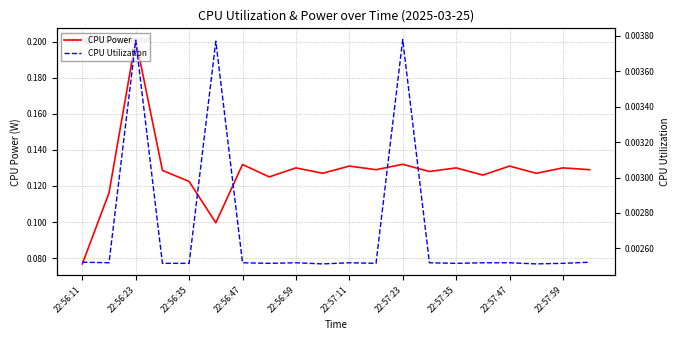

At which label does CPU Power reach its peak?

22:56:23